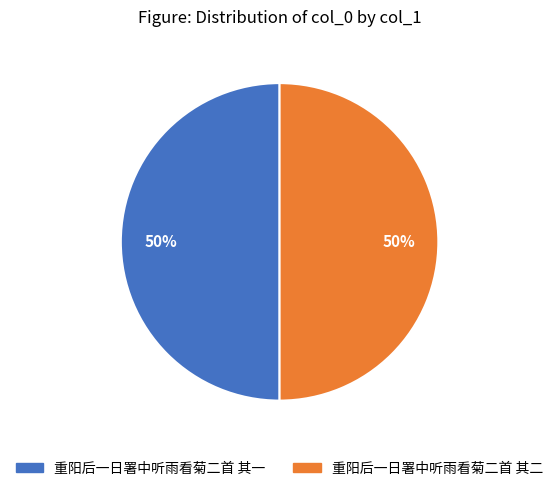

Is it true that 重阳后一日署中听雨看菊二首 其二 is 58% of the pie?

False